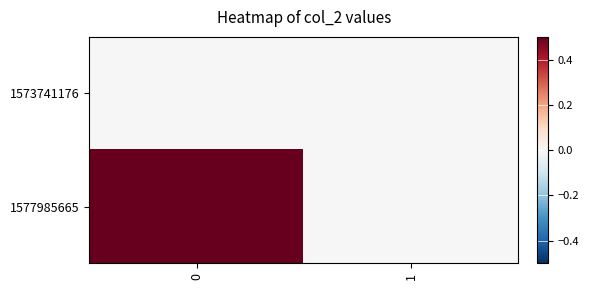

Reading left to right, list all the values displayed in this chart.

row_0: 0=0	1=0
row_1: 0=1	1=0